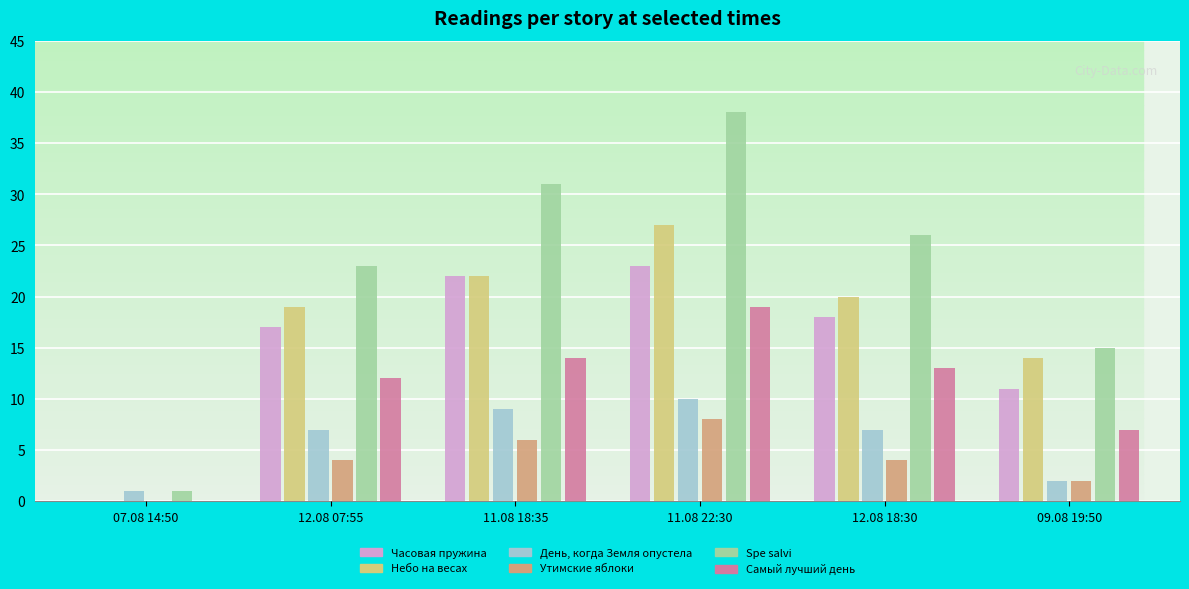

The value of Утимские яблоки at 11.08 18:35 is 4. True or false?

False